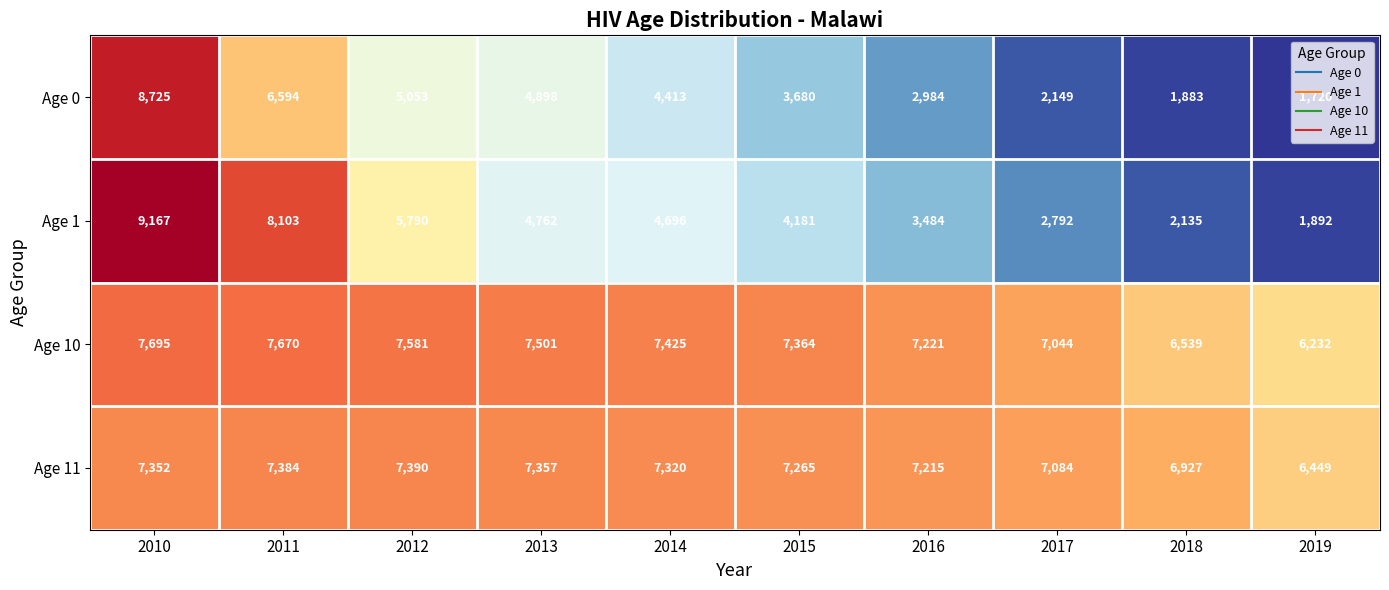

The Age 11 series shows 12621 at 2014. True or false?

False